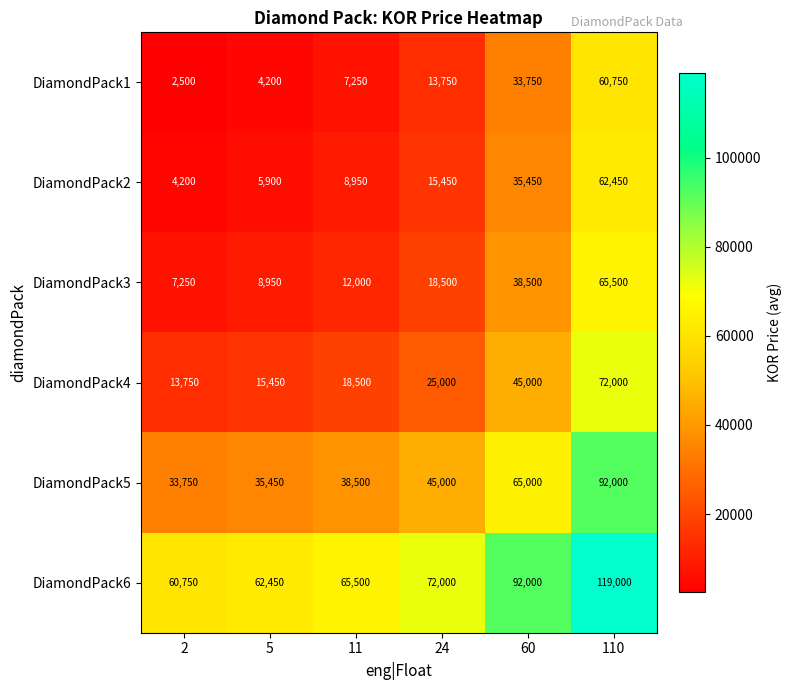

What is the difference between the maximum and minimum values in the DiamondPack1 series?

58250